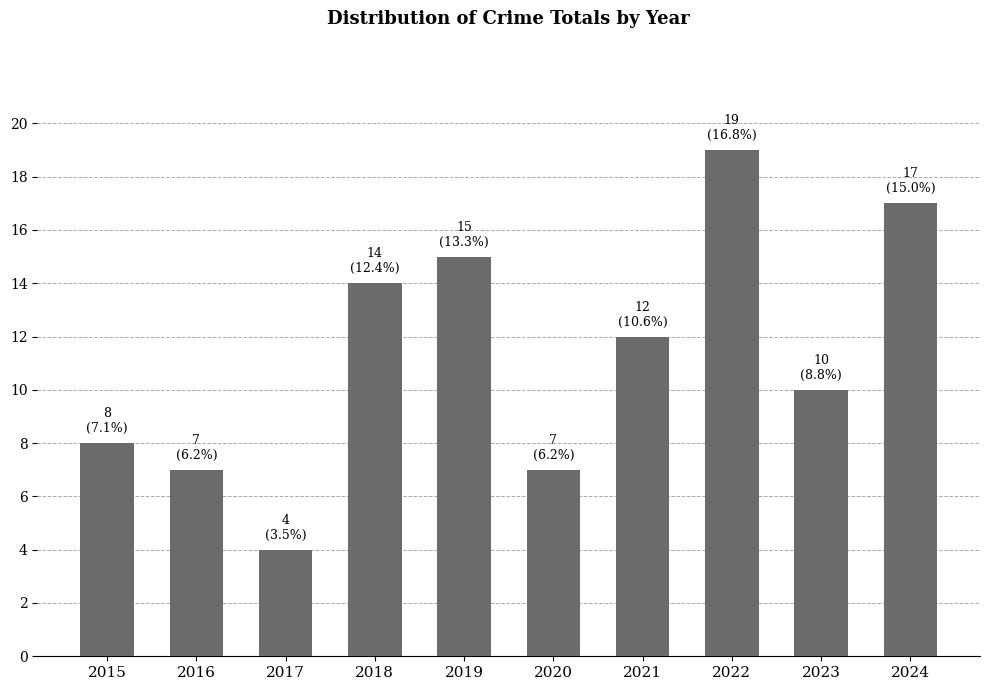

What is the change in value from 2021 to 2022?

+7